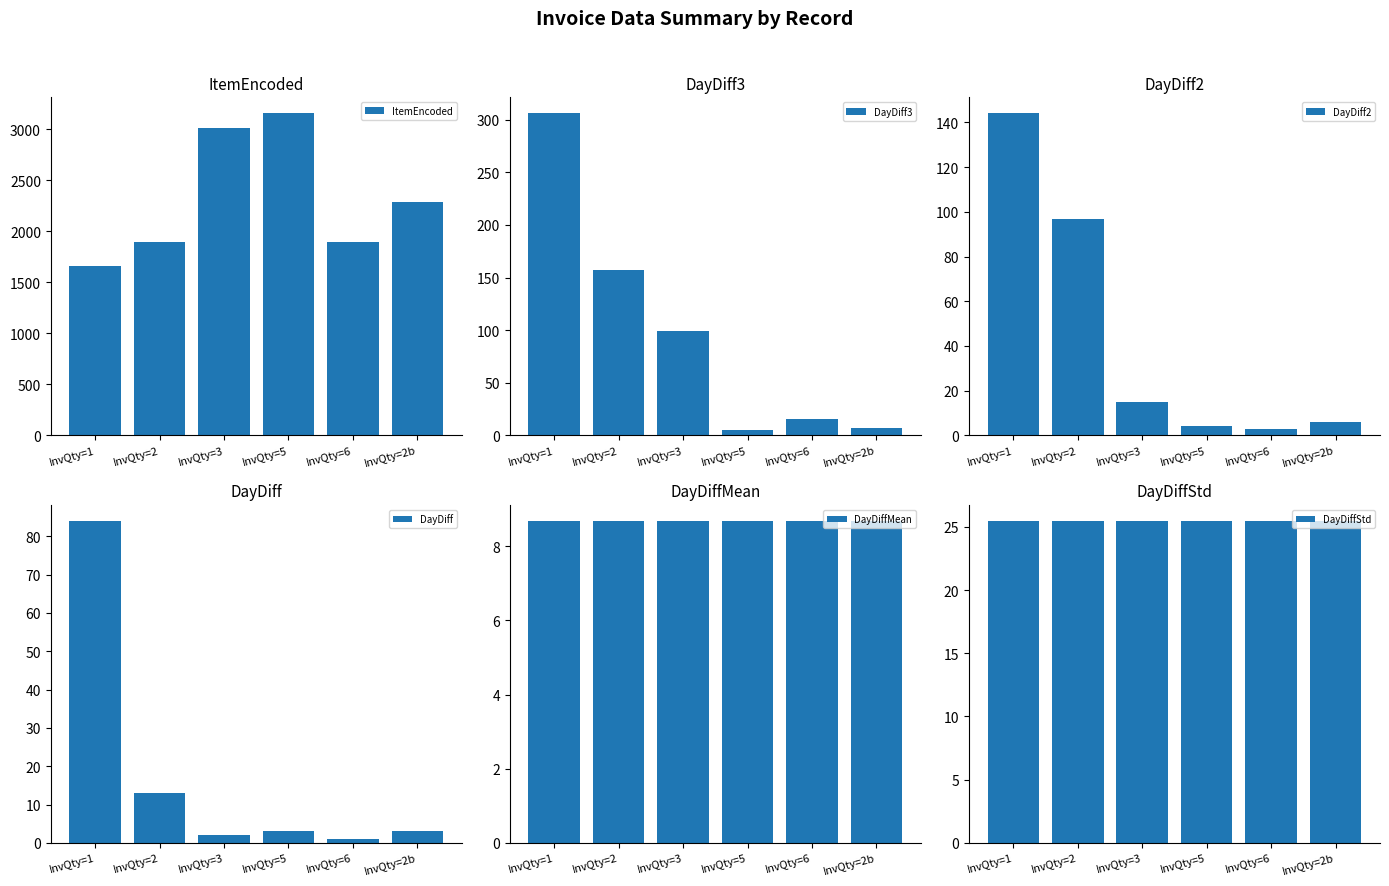

Reading left to right, transcribe all the data shown in this chart.

ItemEncoded: InvQty=1=1664.0	InvQty=2=1894.0	InvQty=3=3014.0	InvQty=5=3157.0	InvQty=6=1894.0	InvQty=2b=2285.0
DayDiff3: InvQty=1=306.0	InvQty=2=157.0	InvQty=3=99.0	InvQty=5=5.0	InvQty=6=16.0	InvQty=2b=7.0
DayDiff2: InvQty=1=144.0	InvQty=2=97.0	InvQty=3=15.0	InvQty=5=4.0	InvQty=6=3.0	InvQty=2b=6.0
DayDiff: InvQty=1=84.0	InvQty=2=13.0	InvQty=3=2.0	InvQty=5=3.0	InvQty=6=1.0	InvQty=2b=3.0
DayDiffMean: InvQty=1=8.7	InvQty=2=8.7	InvQty=3=8.7	InvQty=5=8.7	InvQty=6=8.7	InvQty=2b=8.7
DayDiffStd: InvQty=1=25.5	InvQty=2=25.5	InvQty=3=25.5	InvQty=5=25.5	InvQty=6=25.5	InvQty=2b=25.5